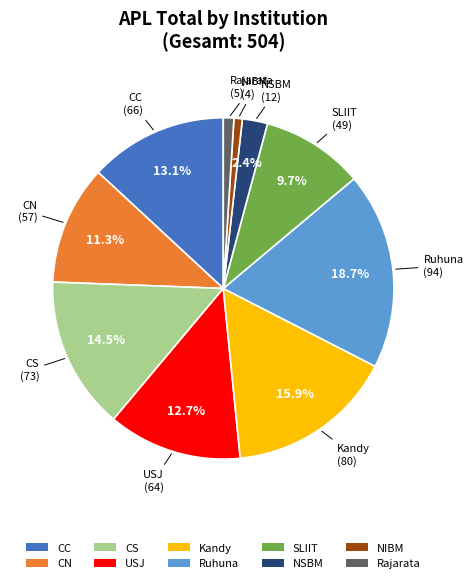

What percentage is the Rajarata slice, to the nearest percent?

1%